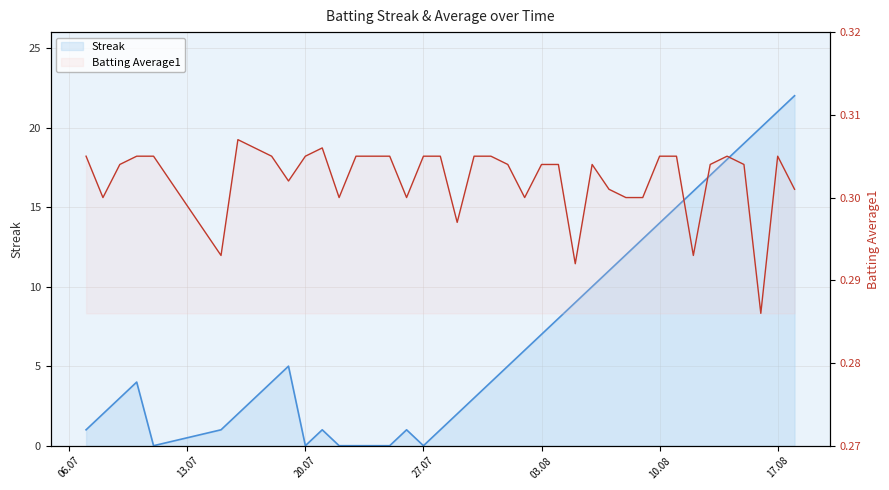

Reading right to left, extract all data points from this chart.

Streak: 22.0	21.0	20.0	19.0	18.0	17.0	16.0	15.0	14.0	13.0	12.0	11.0	10.0	9.0	8.0	7.0	6.0	5.0	4.0	3.0	2.0	1.0	0.0	1.0	0.0	0.0	0.0	0.0	1.0	0.0	5.0	4.0	3.0	2.0	1.0	0.0	4.0	3.0	2.0	1.0
Batting Average1: 0.3	0.3	0.3	0.3	0.3	0.3	0.3	0.3	0.3	0.3	0.3	0.3	0.3	0.3	0.3	0.3	0.3	0.3	0.3	0.3	0.3	0.3	0.3	0.3	0.3	0.3	0.3	0.3	0.3	0.3	0.3	0.3	0.3	0.3	0.3	0.3	0.3	0.3	0.3	0.3